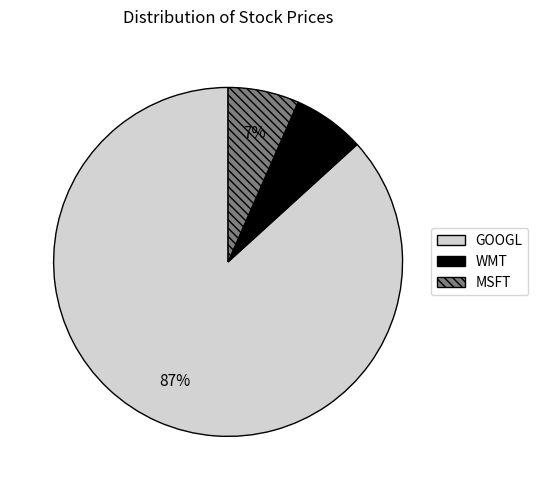

What is the ratio of the value at WMT to the value at MSFT?

1.0